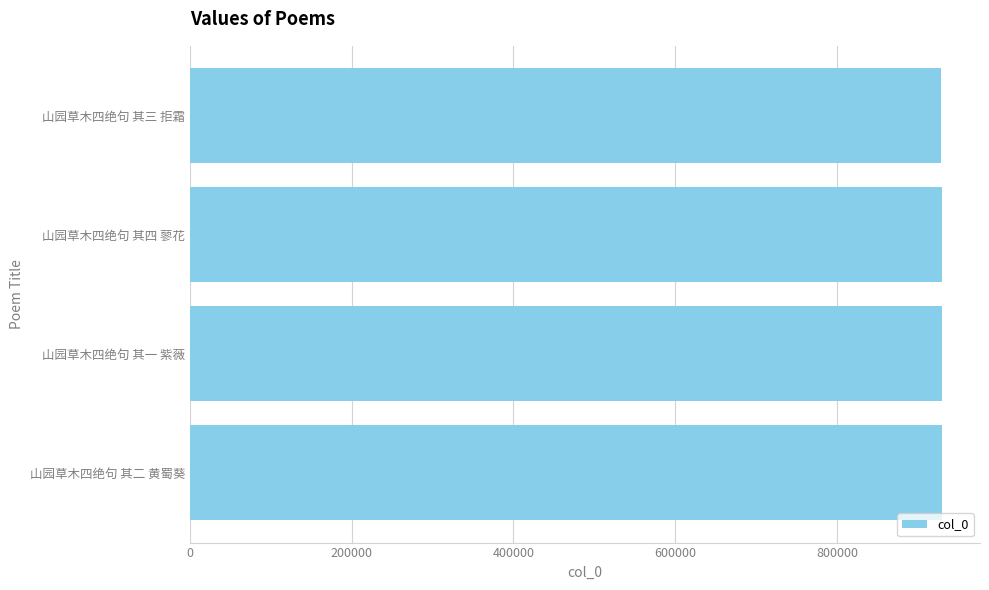

What is the sum of all values?

3719320